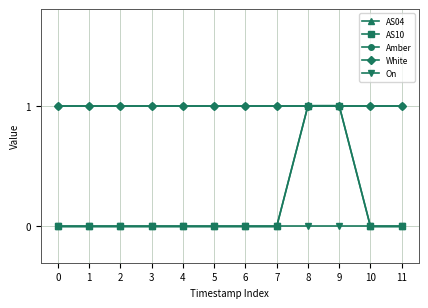

True or false: Amber and White cross at least once.

False